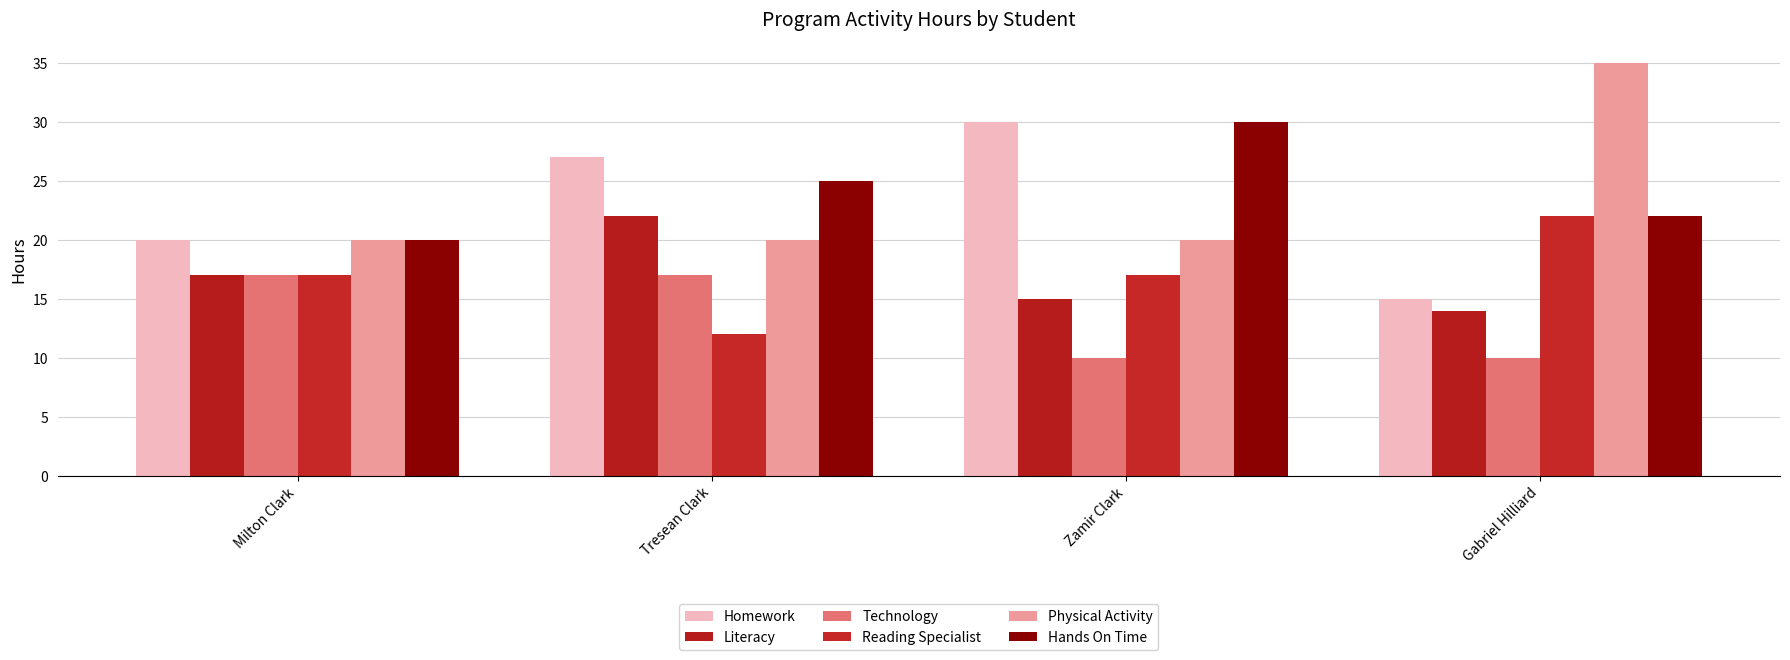

What is the difference between the Hands On Time values at Zamir Clark and Milton Clark?

10